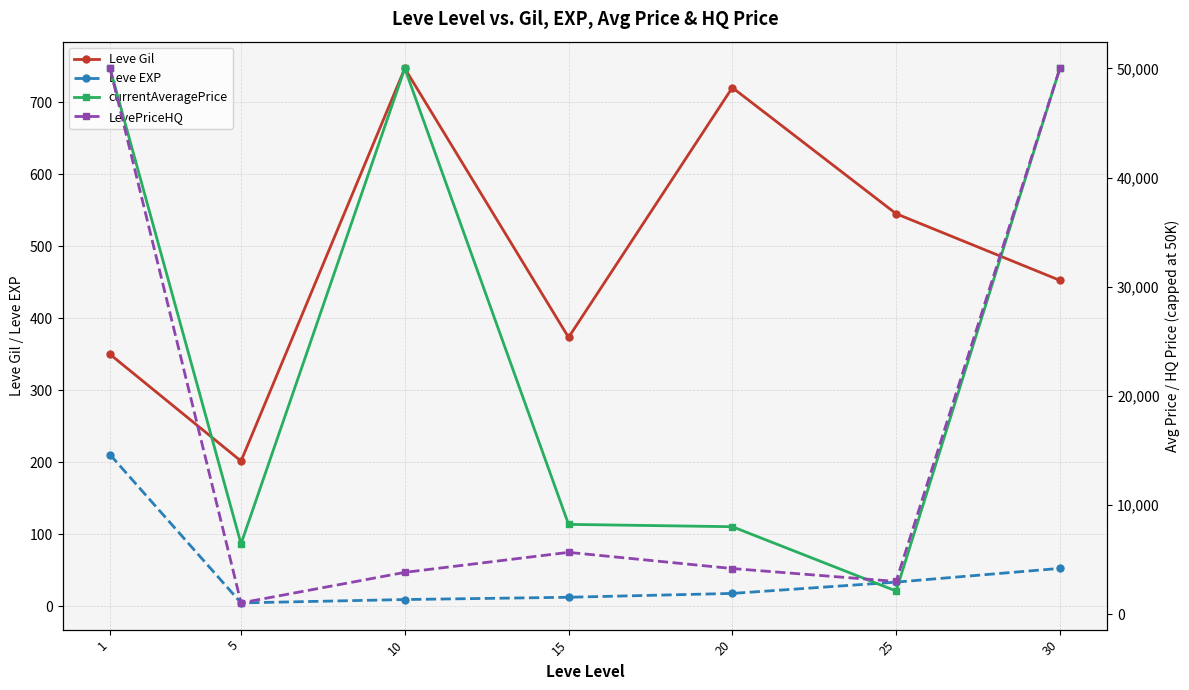

Which series has the largest range (max minus min)?

LevePriceHQ